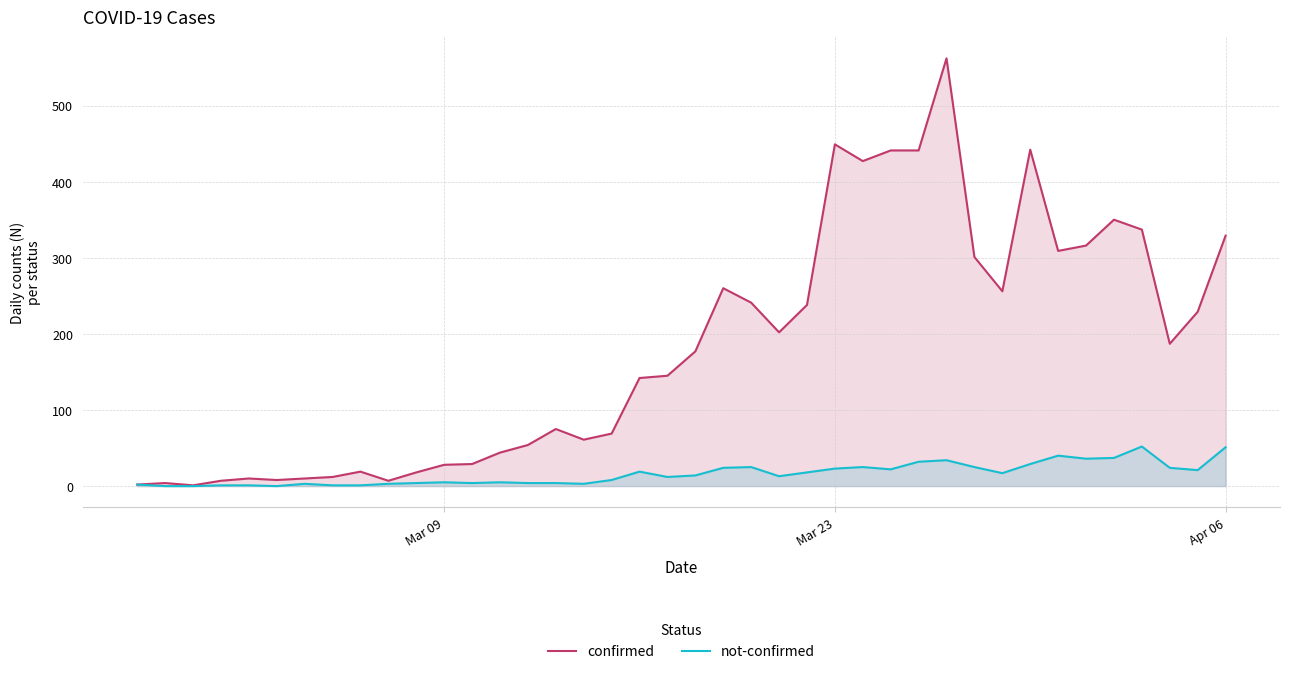

What is the greatest value displayed?

562